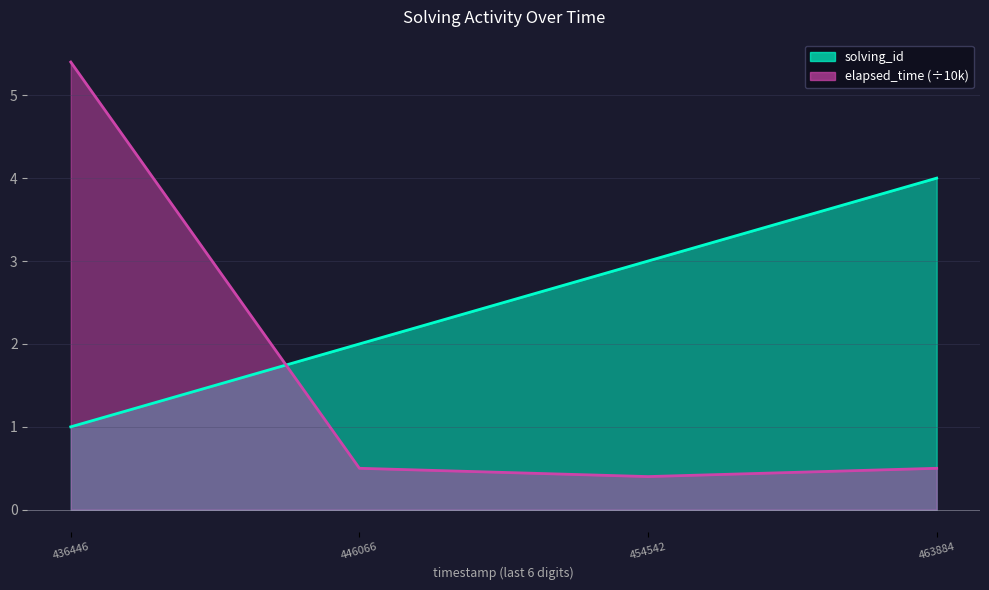

Rank the series by their average value, from highest to lowest.

solving_id, elapsed_time